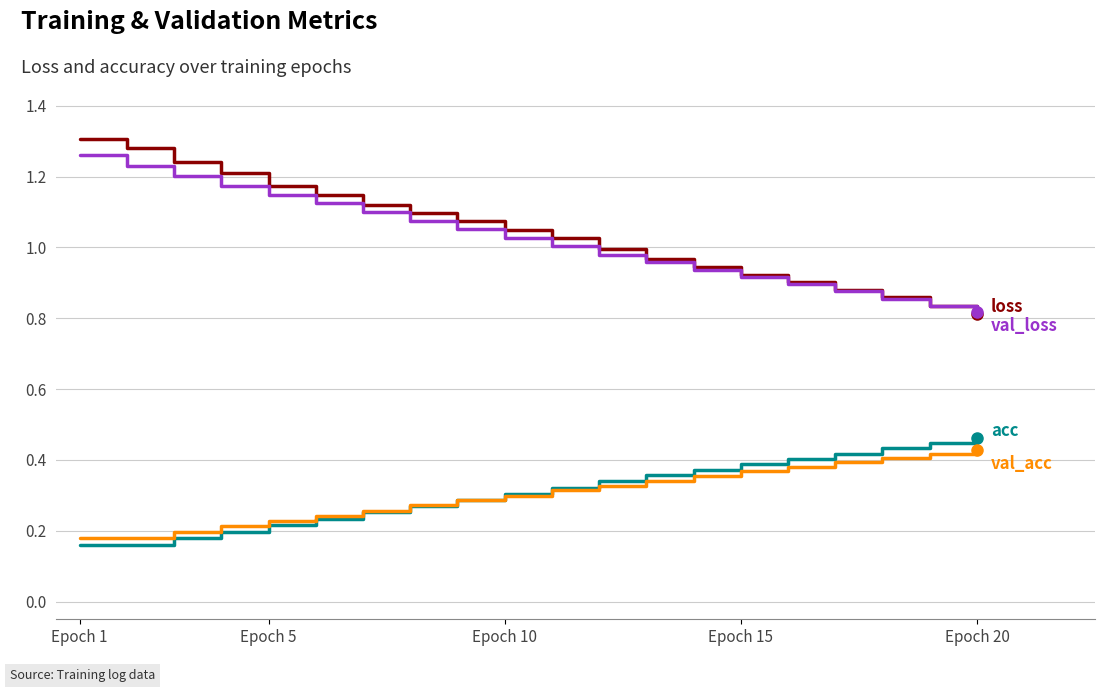

What is the total value across all series at Epoch 15?

2.6